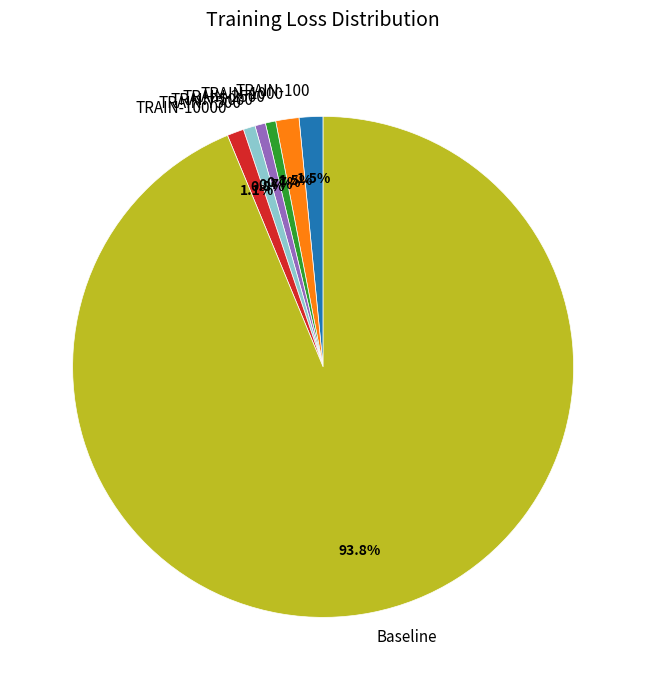

Is there a majority slice in this chart?

Yes